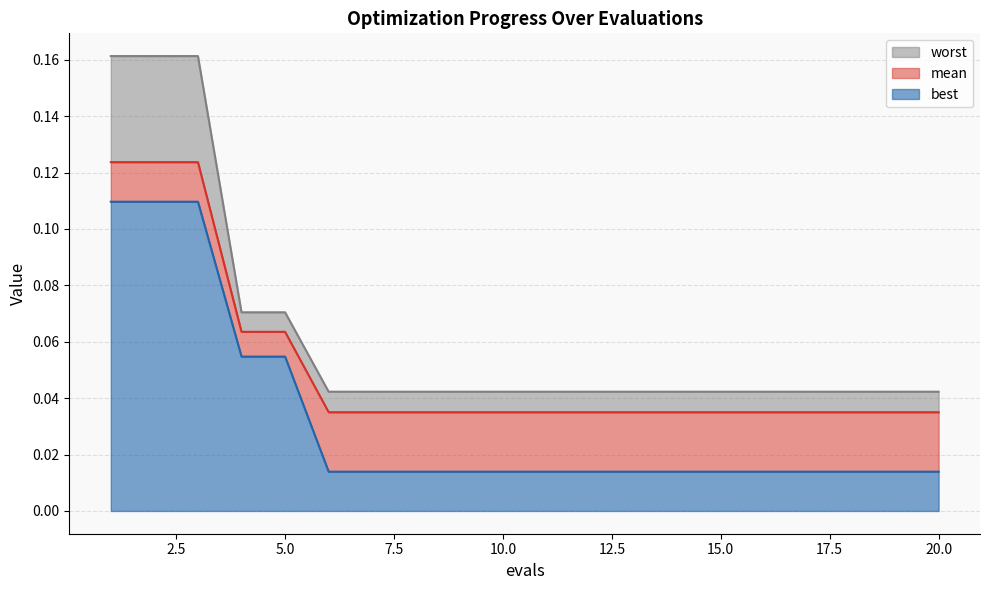

What is the sum of all best values?

0.6